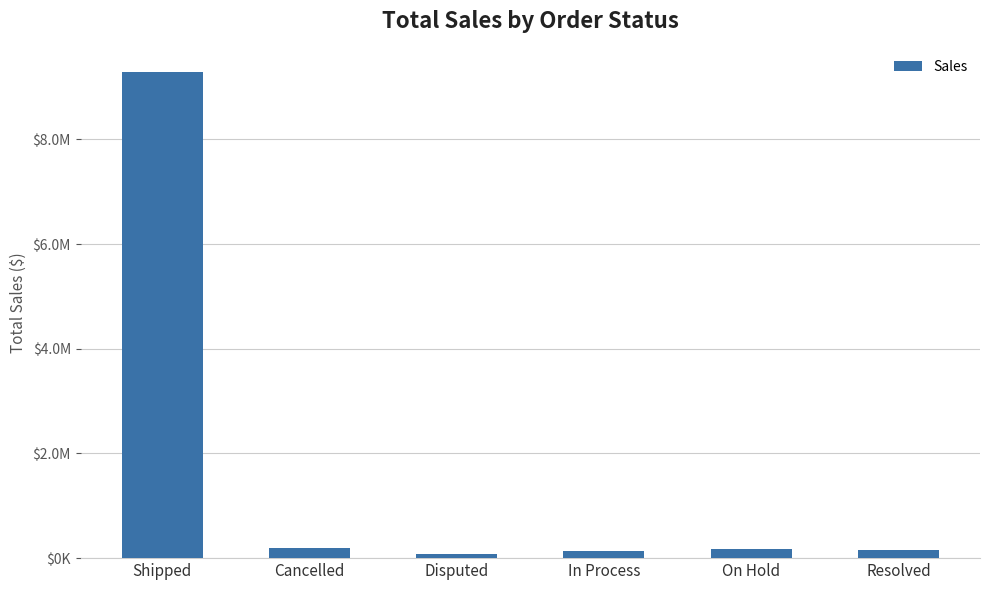

What position from the right is Shipped?

6